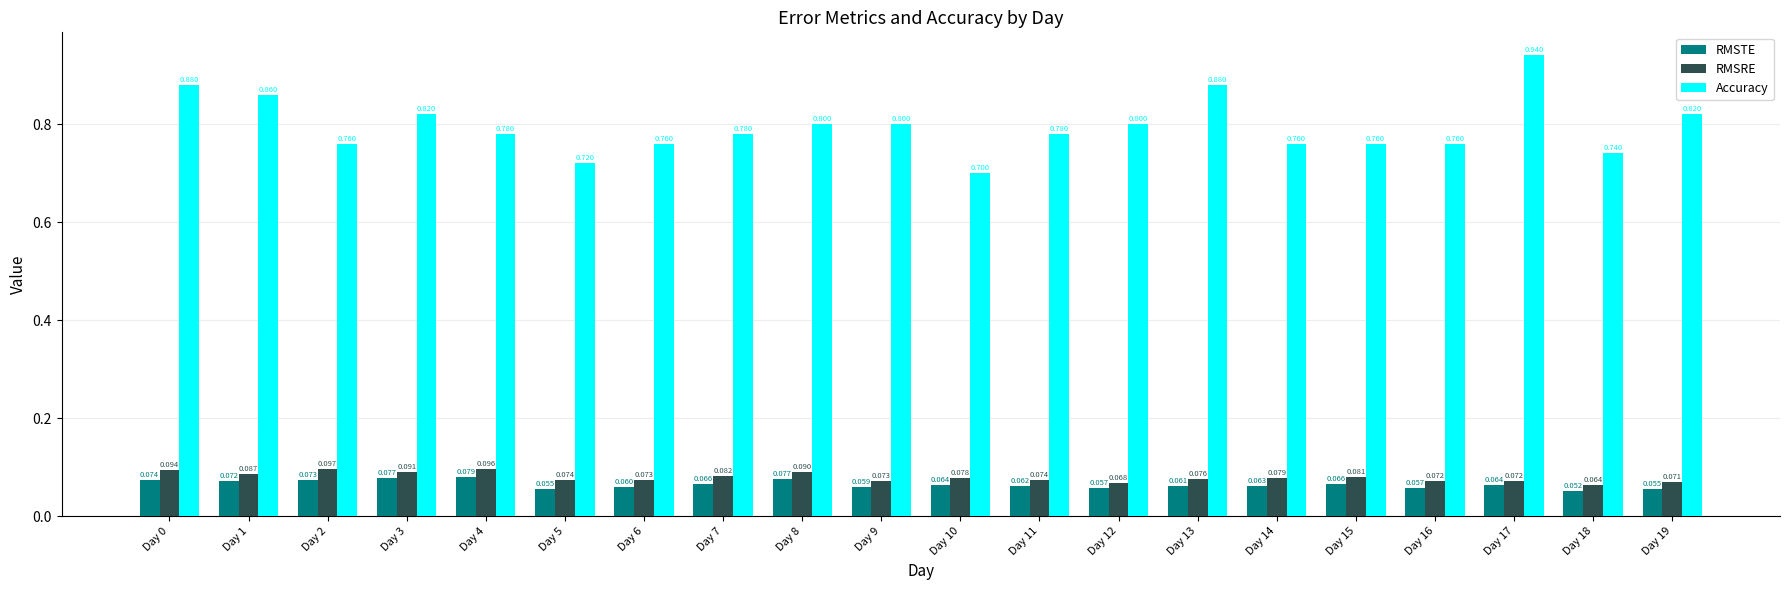

At which category does the chart reach its peak across all series?

Day 17